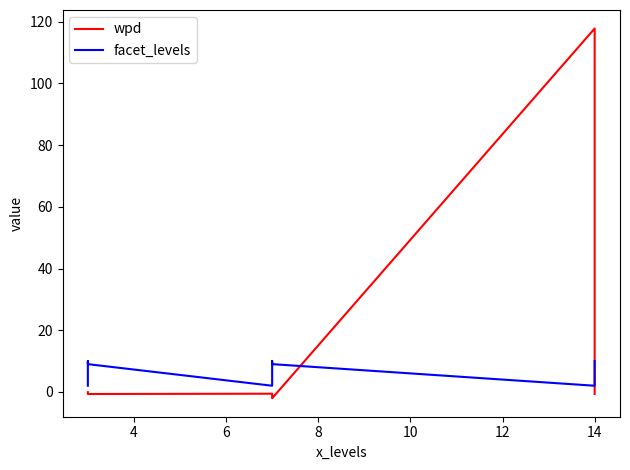

Reading right to left, extract all data points from this chart.

wpd: -0.7	0.5	117.8	-2.1	-1.7	-0.6	-0.7	-0.2	-0.1
facet_levels: 10.0	9.0	2.0	9.0	10.0	2.0	9.0	10.0	2.0